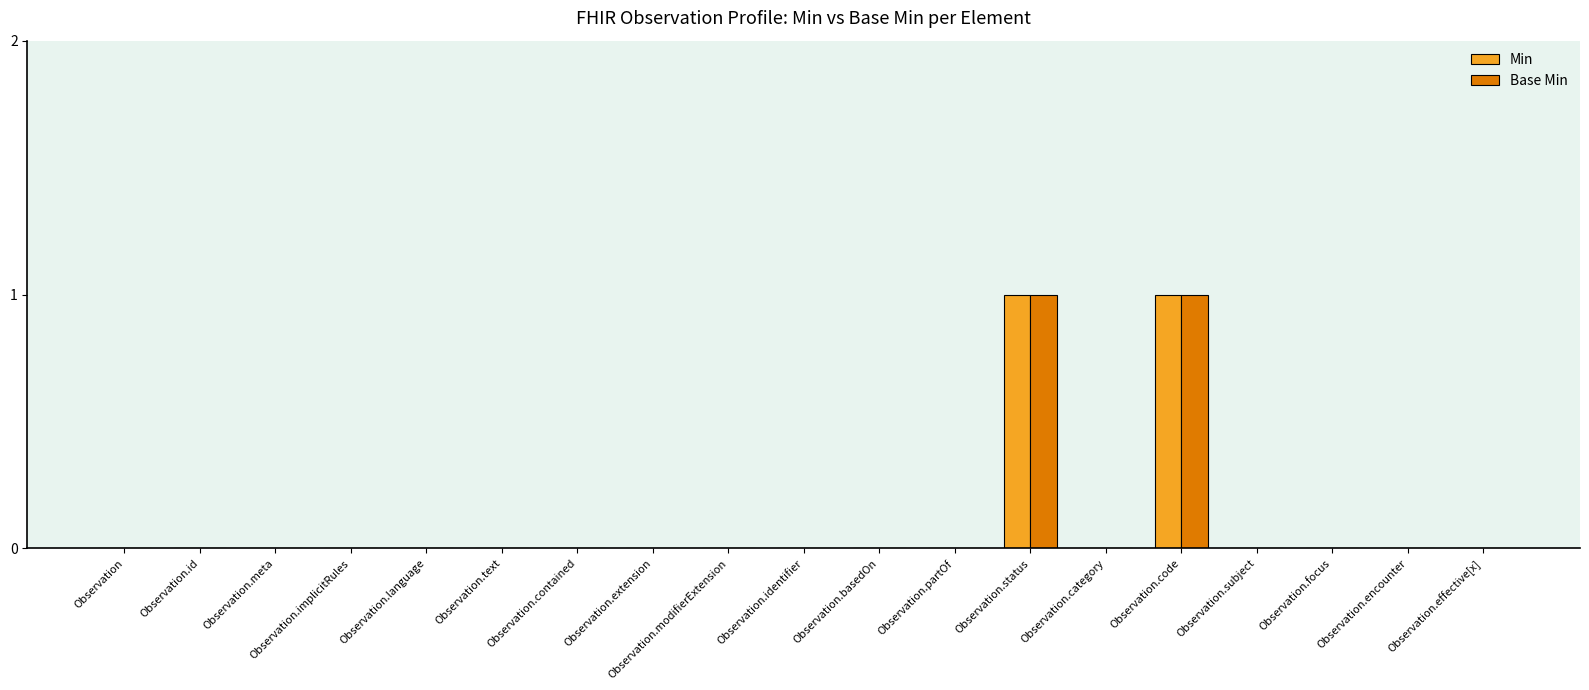

Reading left to right, extract all data points from this chart.

Min: Observation=0	Observation.id=0	Observation.meta=0	Observation.implicitRules=0	Observation.language=0	Observation.text=0	Observation.contained=0	Observation.extension=0	Observation.modifierExtension=0	Observation.identifier=0	Observation.basedOn=0	Observation.partOf=0	Observation.status=1	Observation.category=0	Observation.code=1	Observation.subject=0	Observation.focus=0	Observation.encounter=0	Observation.effective[x]=0
Base Min: Observation=0	Observation.id=0	Observation.meta=0	Observation.implicitRules=0	Observation.language=0	Observation.text=0	Observation.contained=0	Observation.extension=0	Observation.modifierExtension=0	Observation.identifier=0	Observation.basedOn=0	Observation.partOf=0	Observation.status=1	Observation.category=0	Observation.code=1	Observation.subject=0	Observation.focus=0	Observation.encounter=0	Observation.effective[x]=0